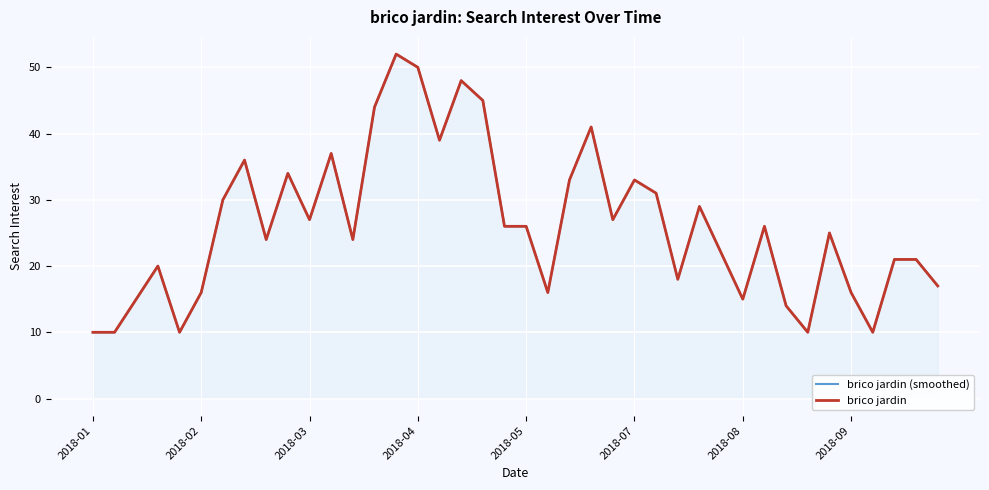

Which has a higher value, 22 or 11?

11